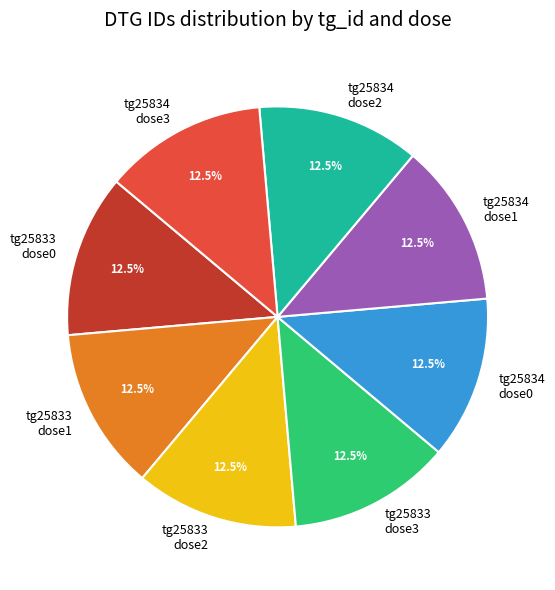

Approximately how many times larger is the value at tg25833 dose3 compared to tg25834 dose2?

1.0